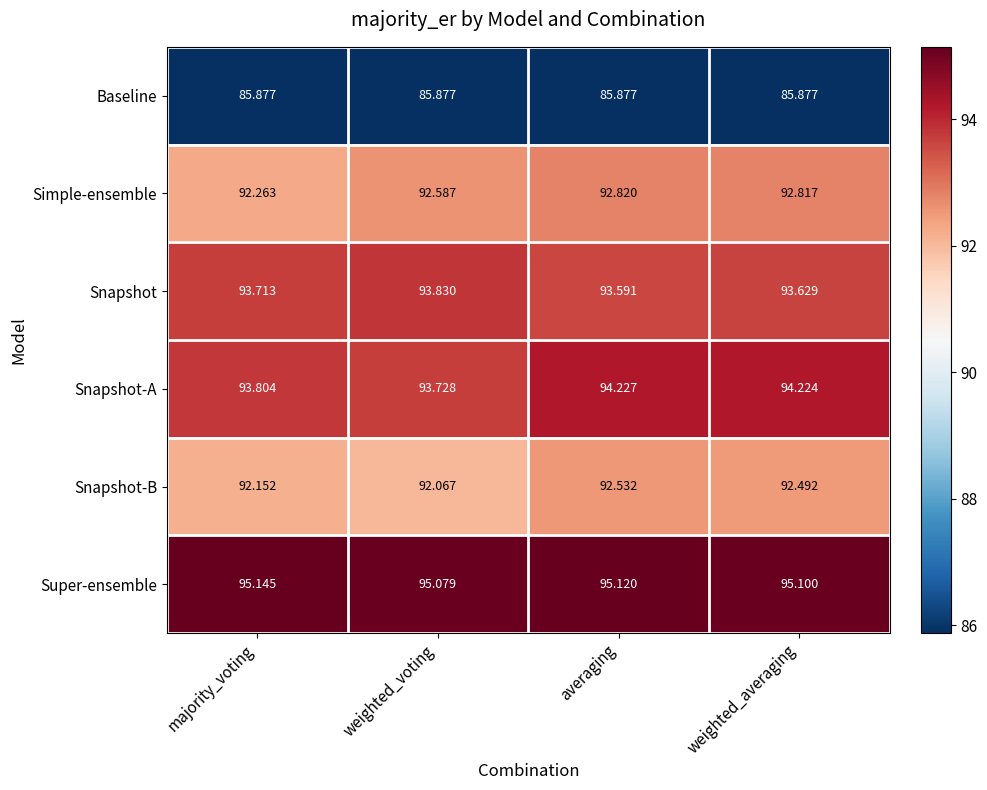

Is the value of Snapshot at weighted_voting greater than the value of Simple-ensemble at averaging?

Yes